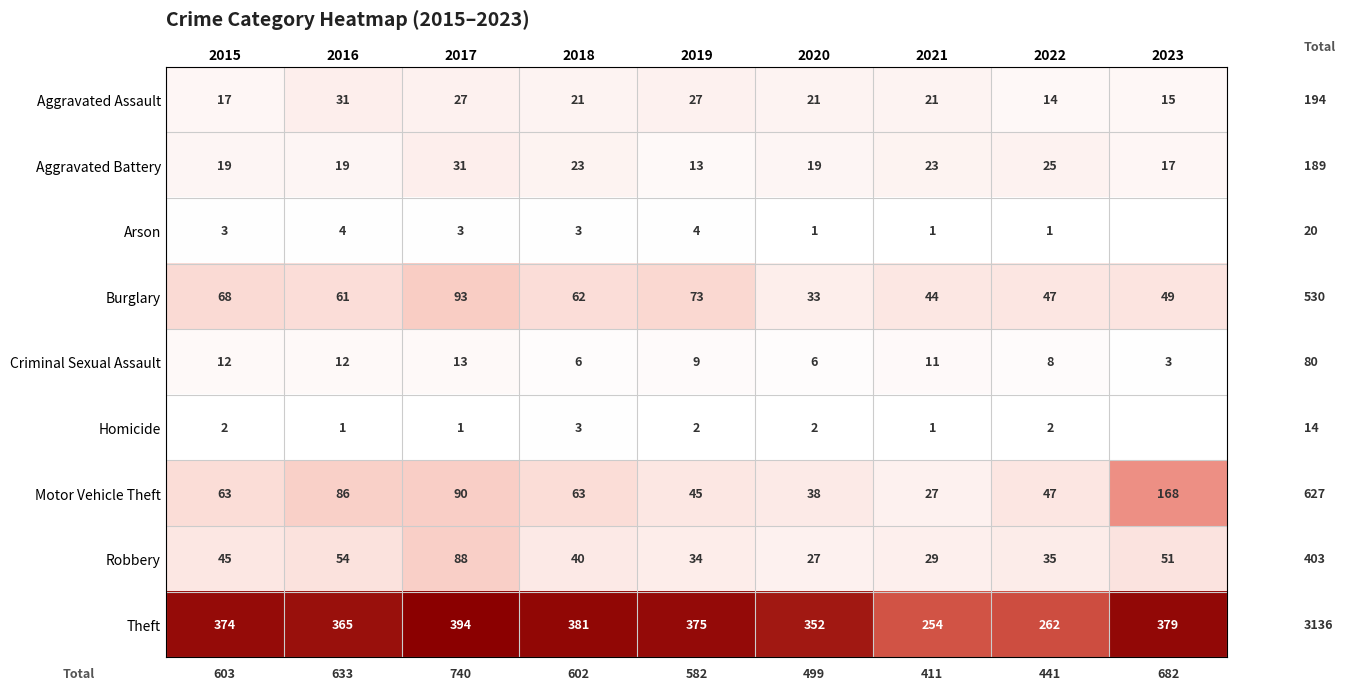

How many data points does each series have?

9